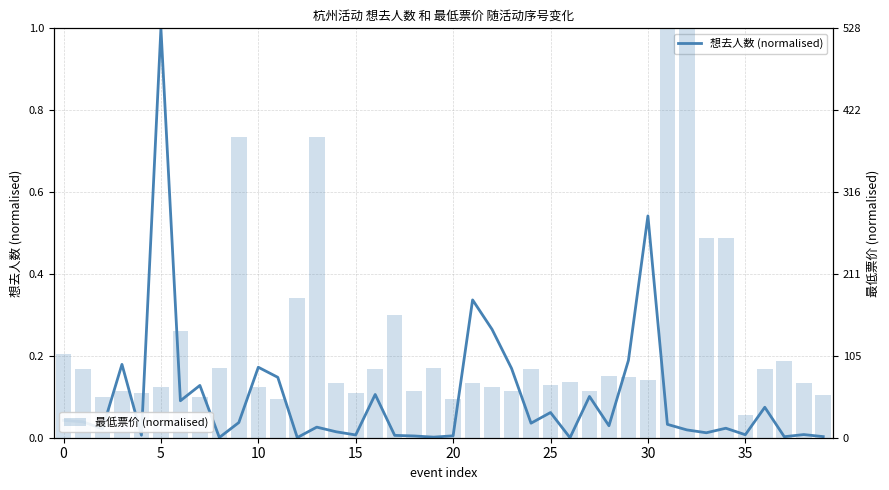

True or false: 想去人数 (normalised) has a value of 0.0 at 31.

False